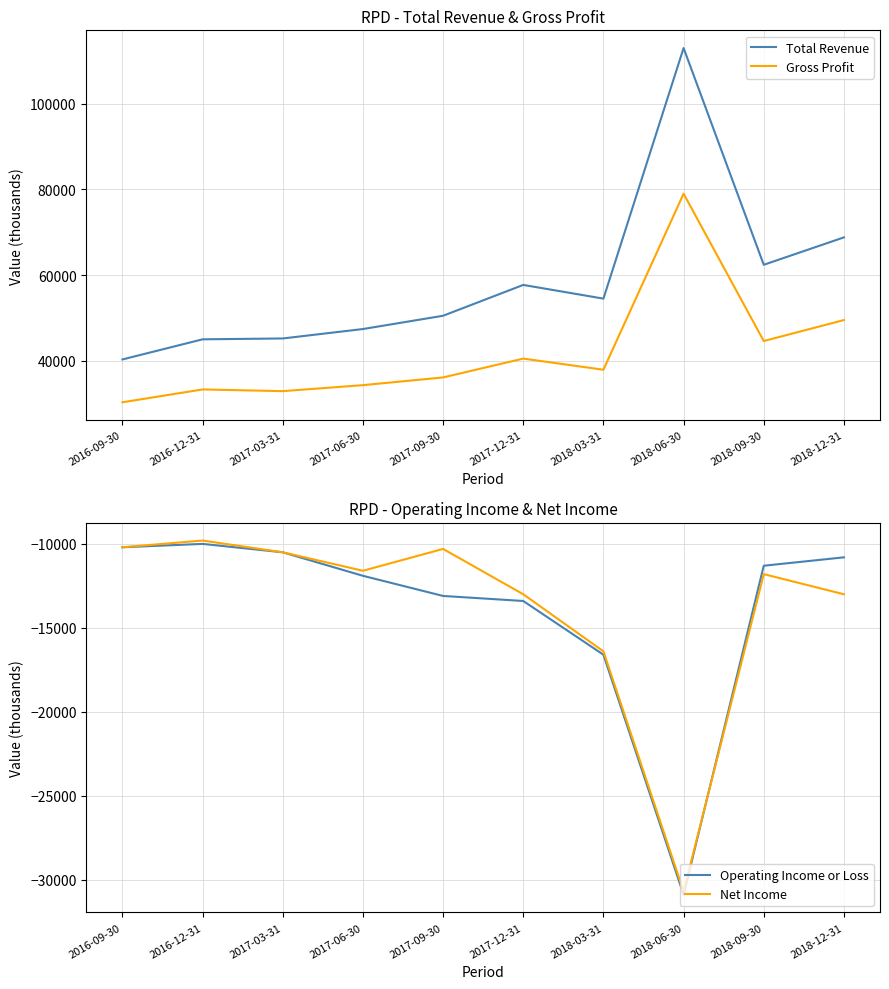

Does the chart display data point markers on the line(s)?

No